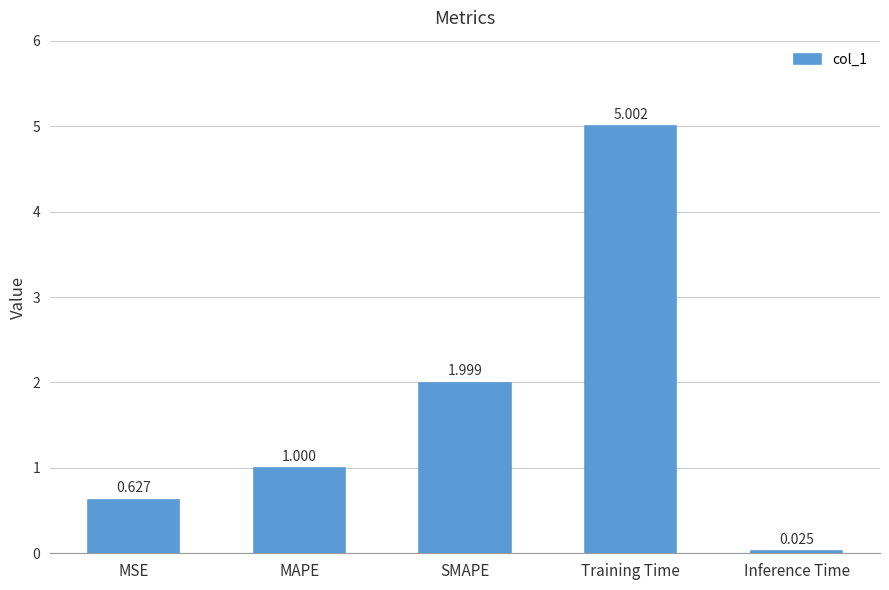

What is the sum of the values at MSE and SMAPE?

2.6